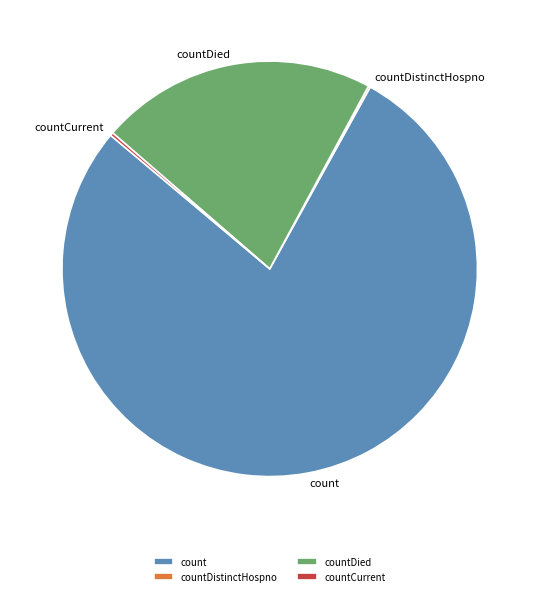

Is there any slice that represents more than half of the pie?

Yes